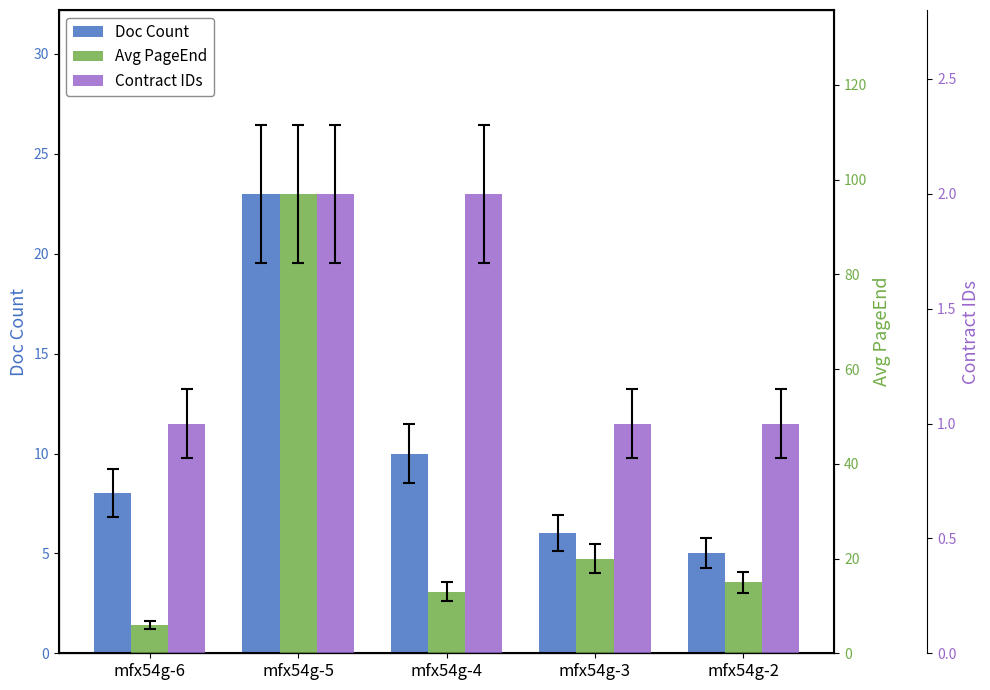

Reading left to right, what are all the values shown in this chart?

Doc Count: 8	23	10	6	5
Avg PageEnd: 6	97	13	20	15
Contract IDs: 1	2	2	1	1